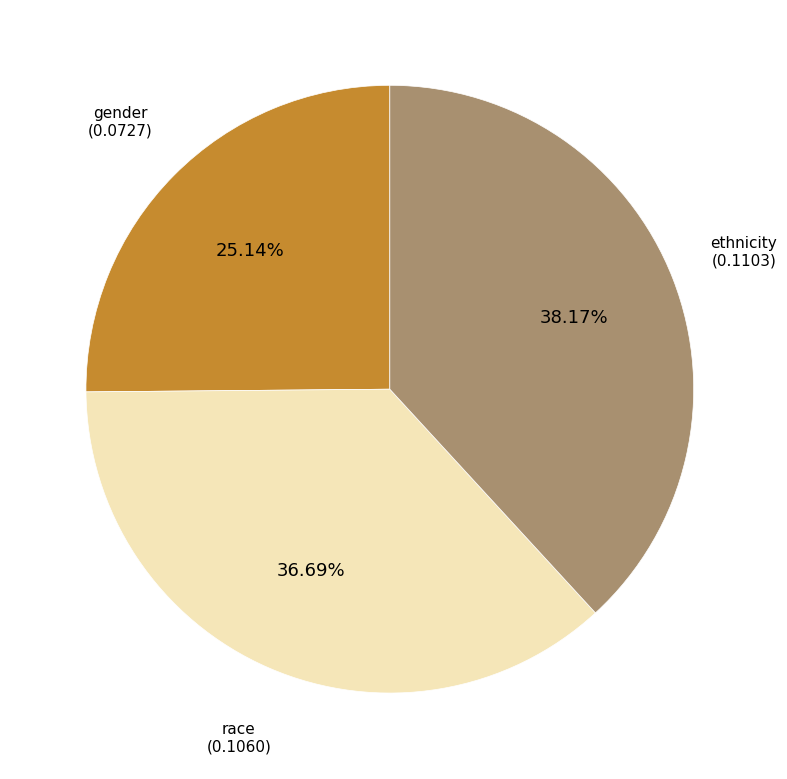

Is there any slice that represents more than half of the pie?

No